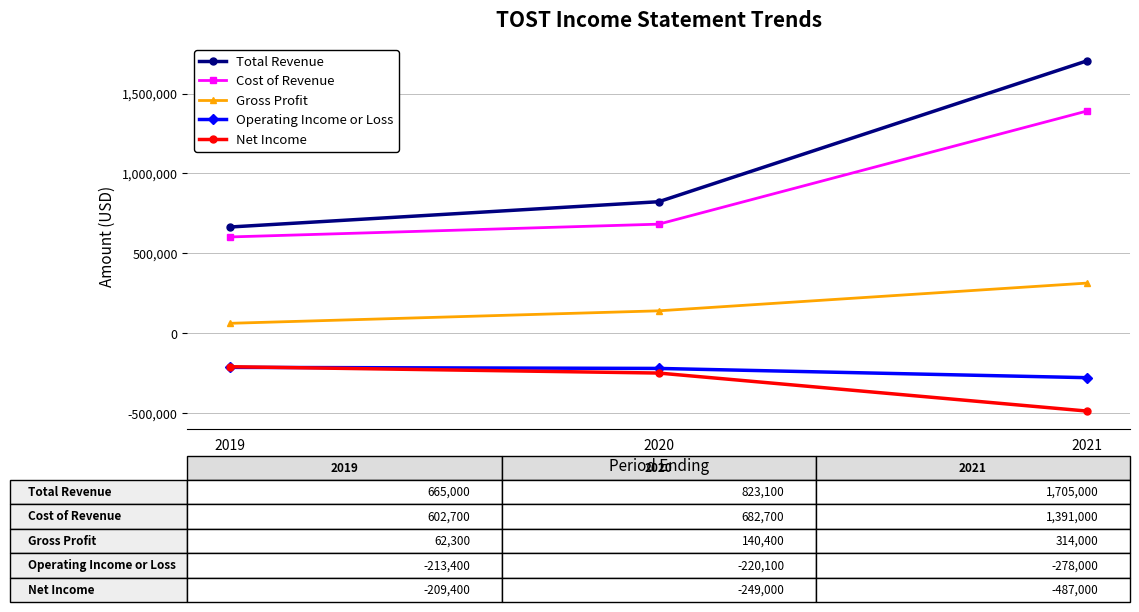

What is the difference between the Cost of Revenue values at 2021 and 2020?

708300